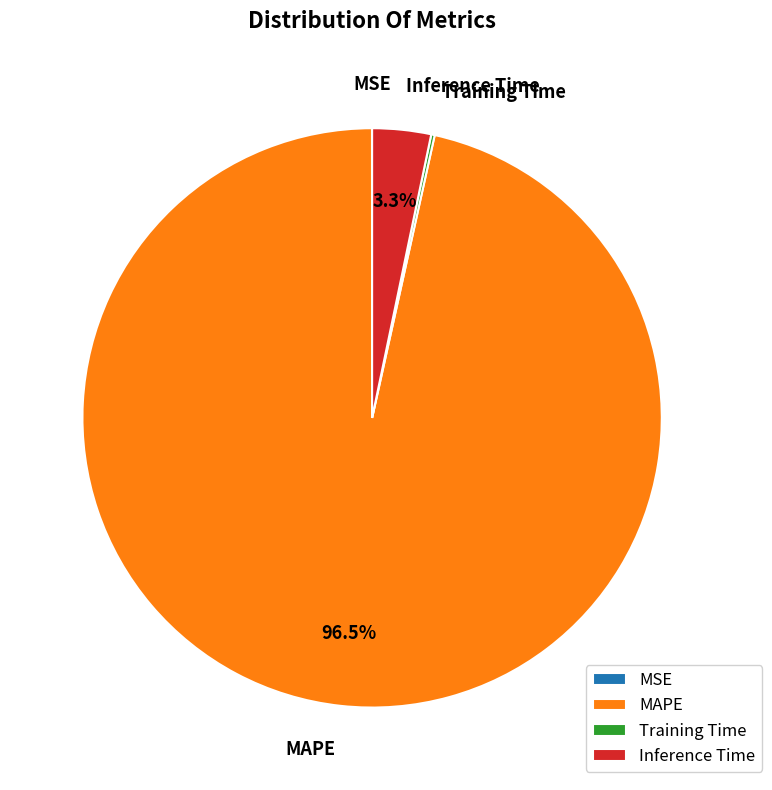

Does MAPE represent more than half of the total?

Yes